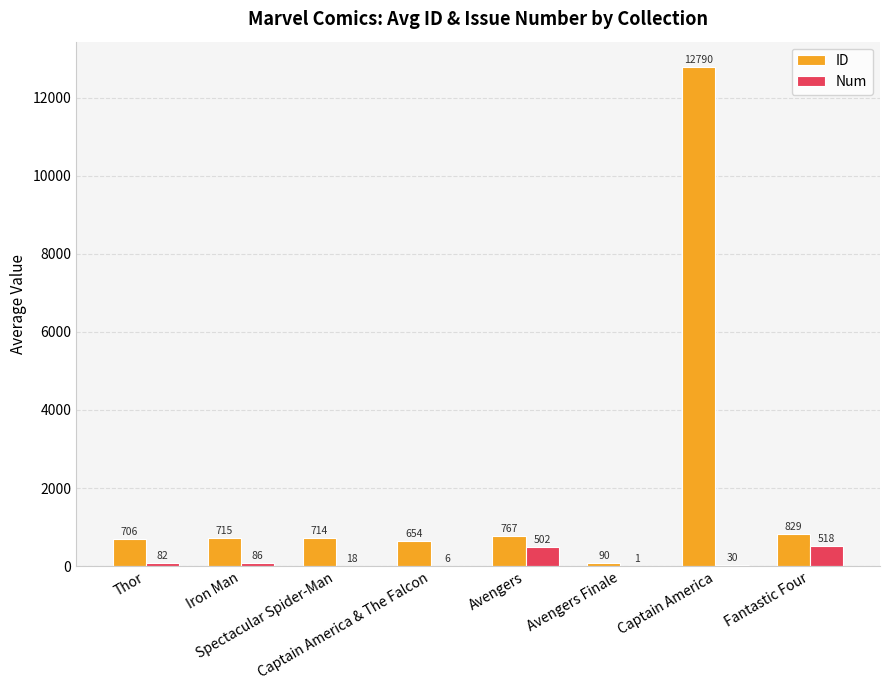

How many data points does each series have?

8